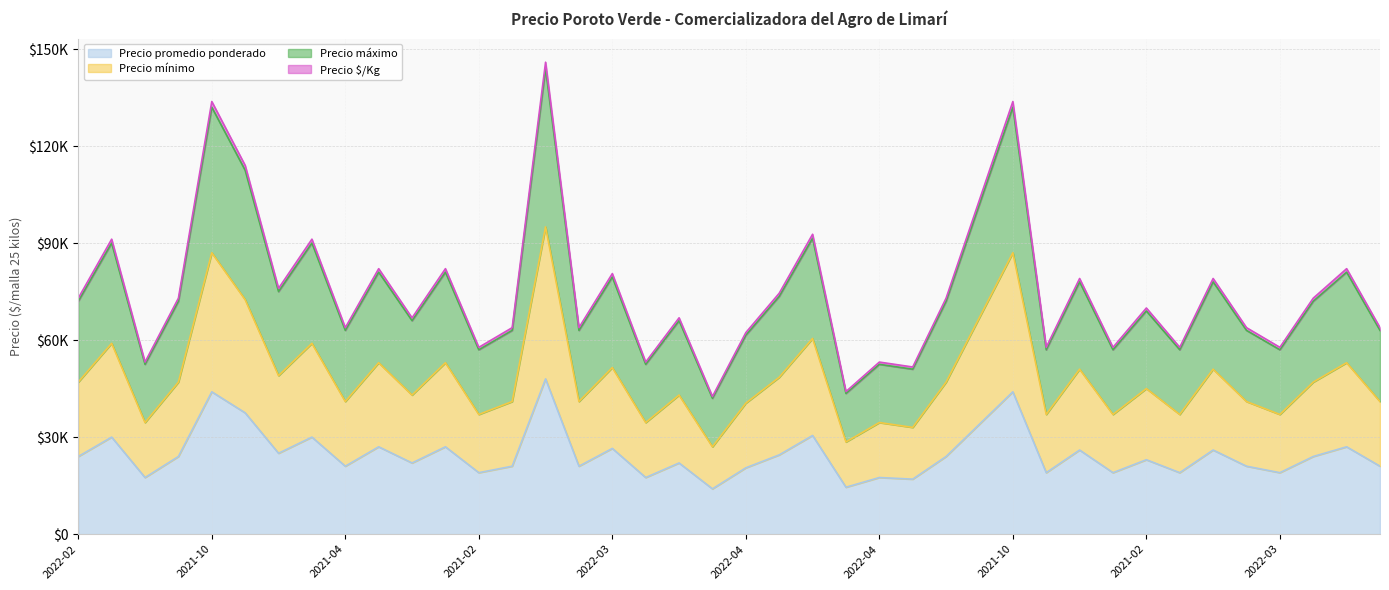

At which category does the chart reach its minimum across all series?

2022-04-20